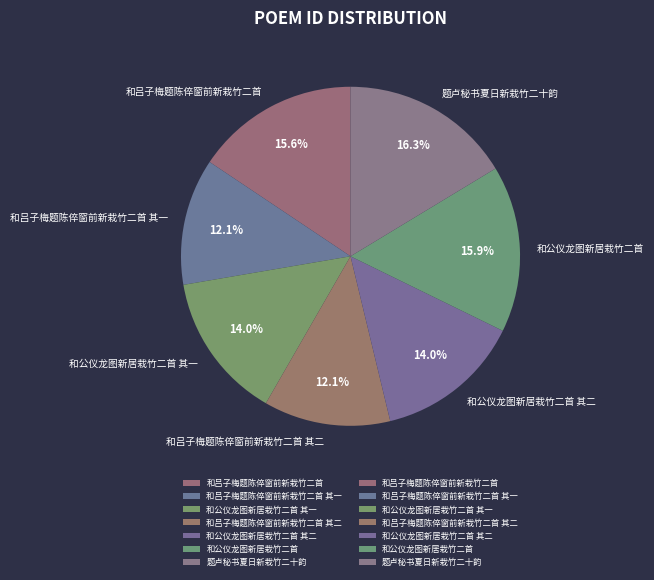

To the nearest percent, what is the average slice percentage?

14%